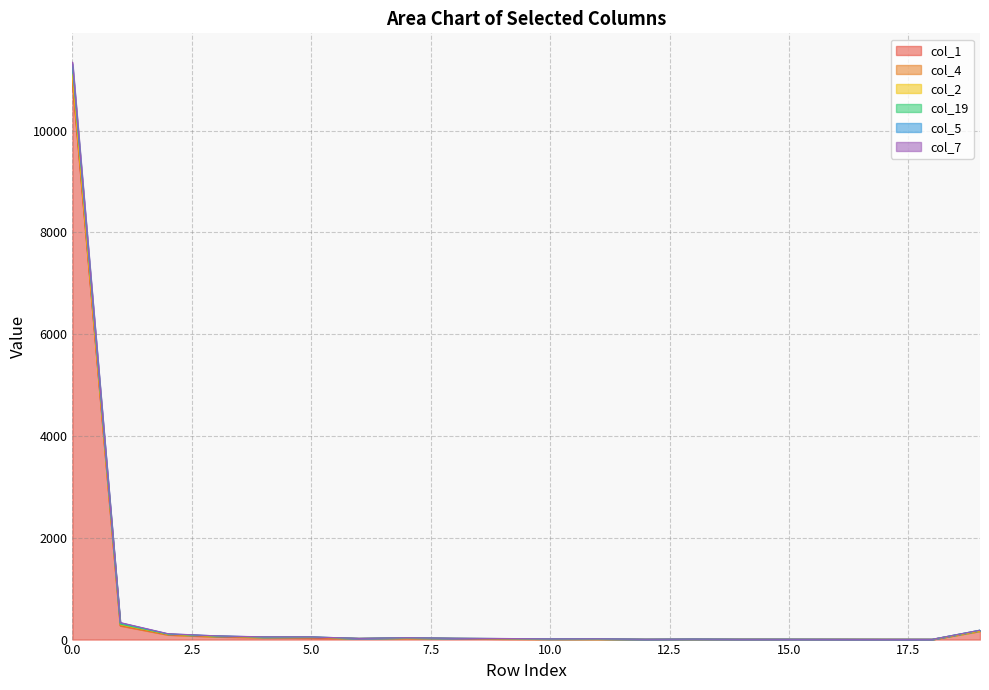

What is the smallest value displayed?

4